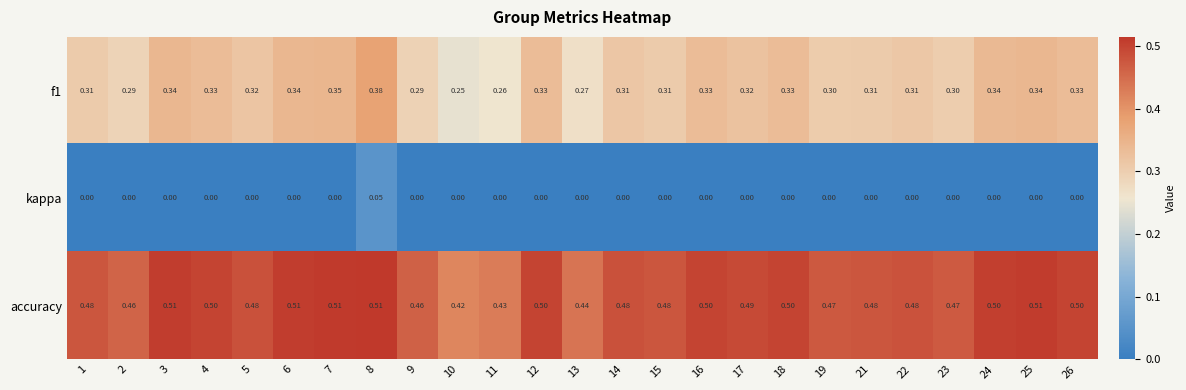

Is the value of f1 at 8 greater than the value of kappa at 23?

Yes